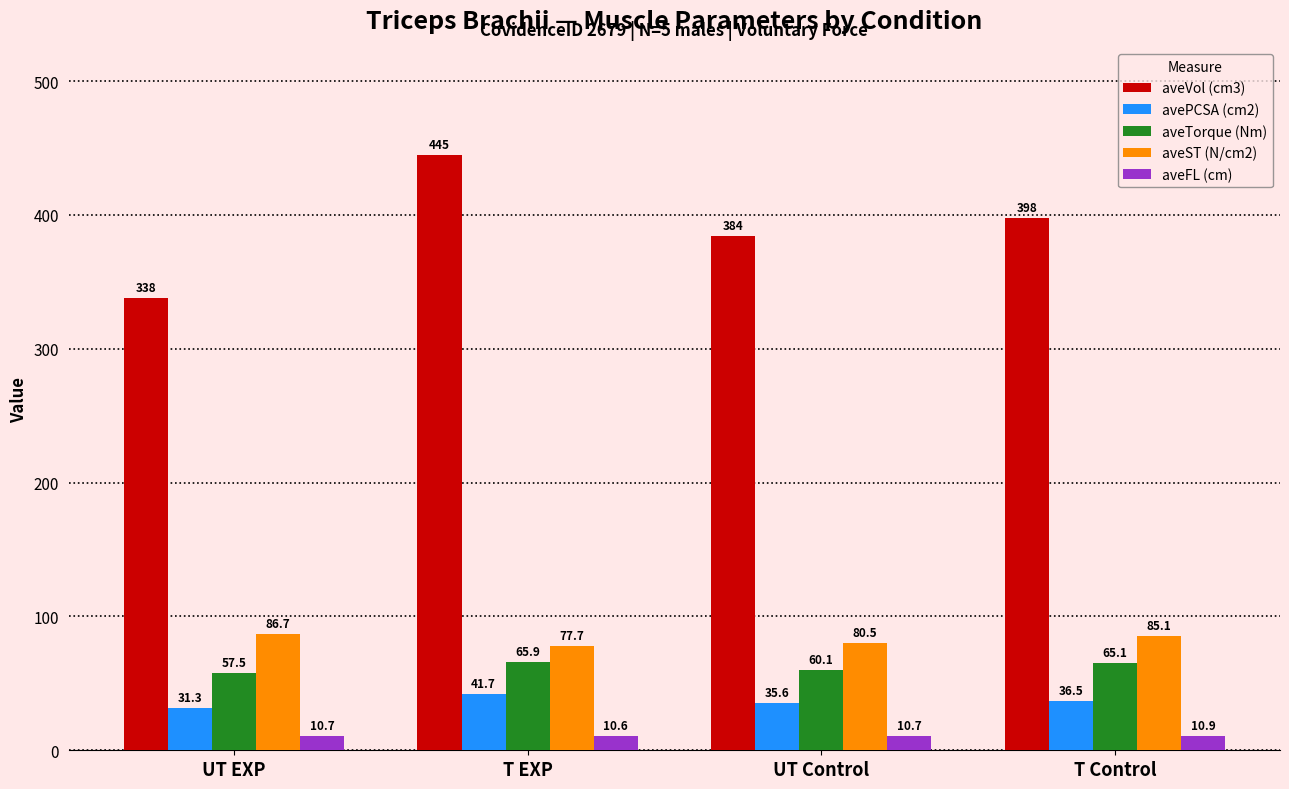

Which series has the largest total across all categories?

aveVol (cm3)